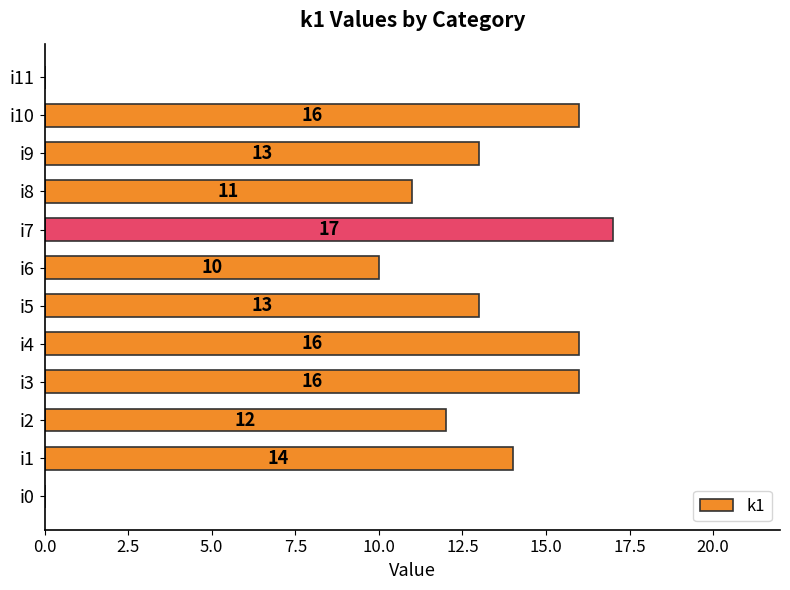

Where is the data nearest to the value 8?

i6